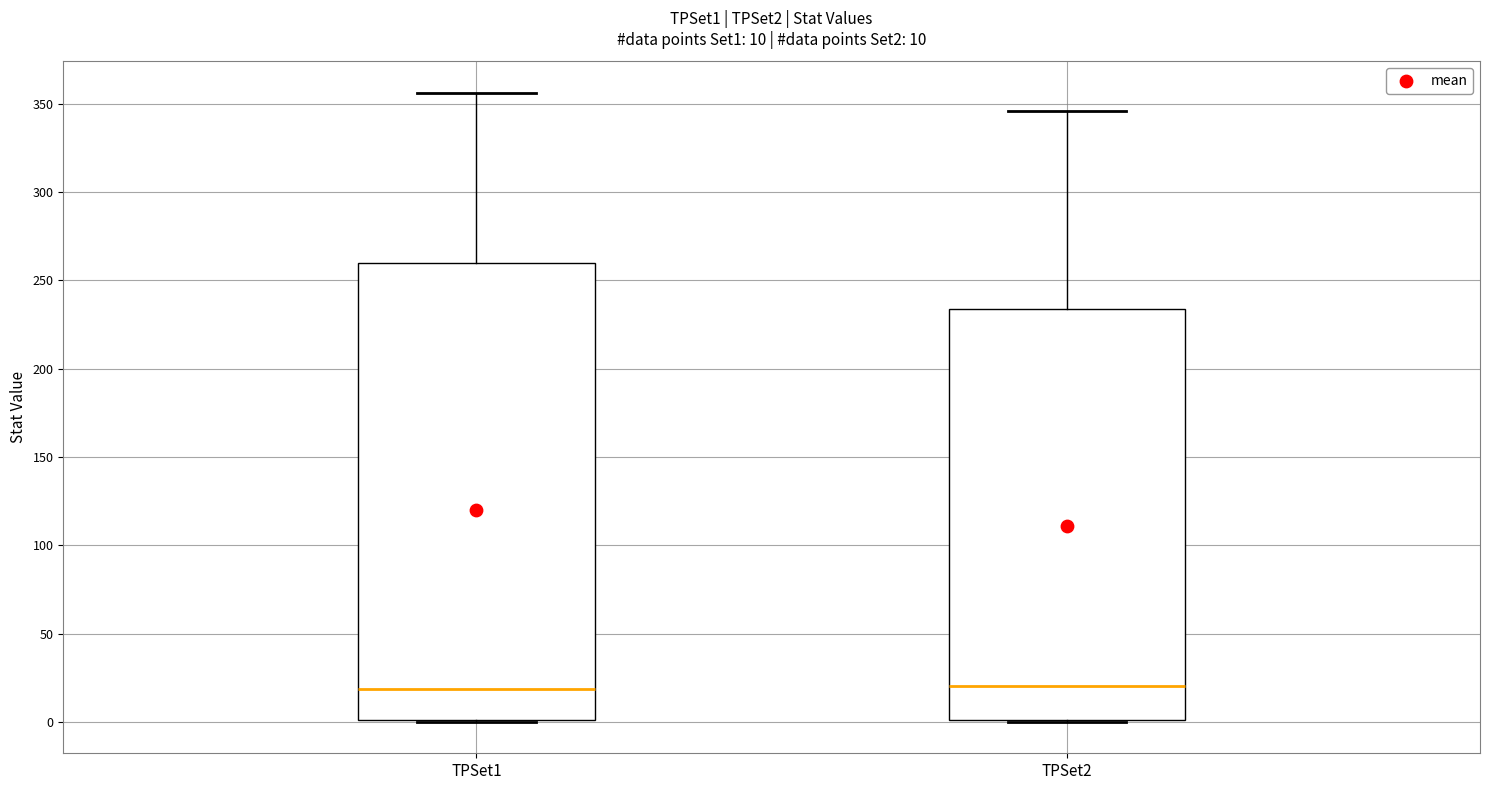

Which box is the tallest, from its lower edge to its upper edge?

TPSet1